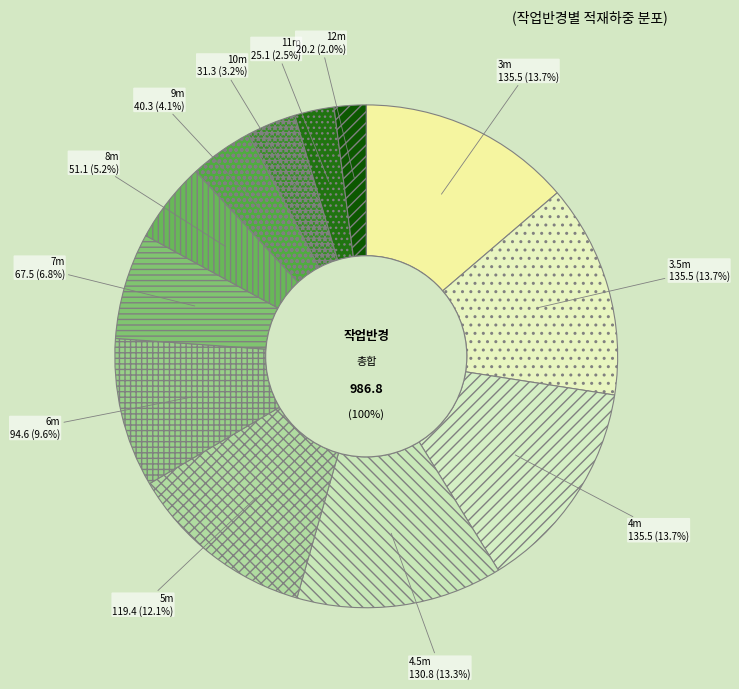

What is the change in value from 3.5 to 8?

-84.4